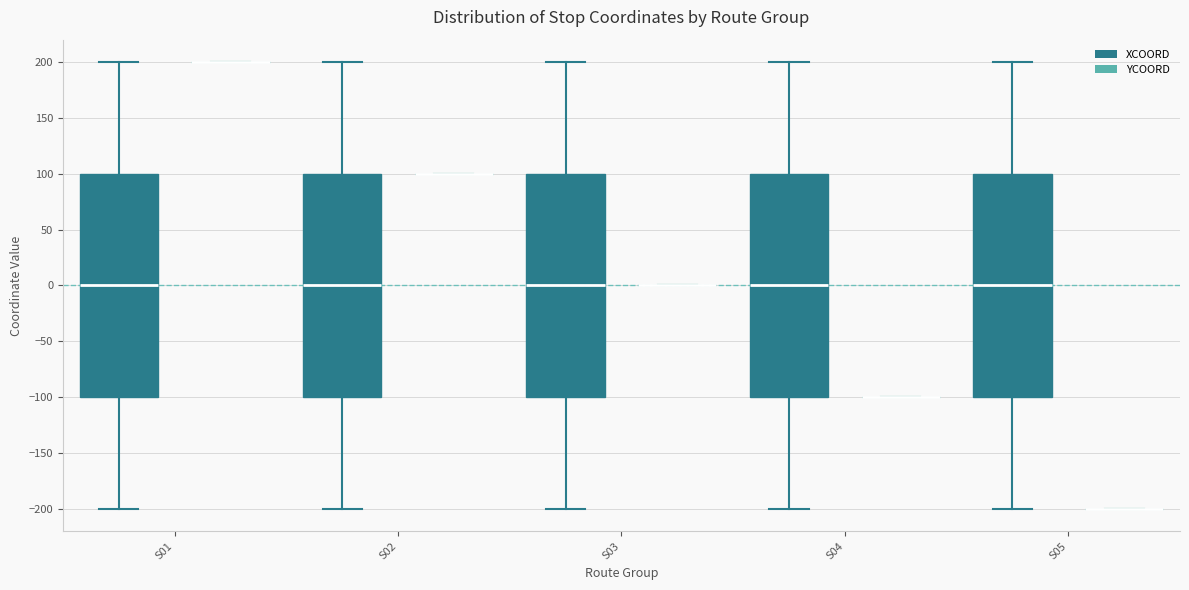

Reading left to right, transcribe this box plot: for each box, give where its median line is, the range the box spans, and where its two whiskers end, as read against the y-axis. The values are not printed on the chart, so give them approximately, as read against the axis.

S01 (XCOORD): median 0, box -100 to 100, whiskers -200 to 200
S01 (YCOORD): box collapsed to a line at 200, whiskers 200 to 200
S02 (XCOORD): median 0, box -100 to 100, whiskers -200 to 200
S02 (YCOORD): box collapsed to a line at 100, whiskers 100 to 100
S03 (XCOORD): median 0, box -100 to 100, whiskers -200 to 200
S03 (YCOORD): box collapsed to a line at 0, whiskers 0 to 0
S04 (XCOORD): median 0, box -100 to 100, whiskers -200 to 200
S04 (YCOORD): box collapsed to a line at -100, whiskers -100 to -100
S05 (XCOORD): median 0, box -100 to 100, whiskers -200 to 200
S05 (YCOORD): box collapsed to a line at -200, whiskers -200 to -200